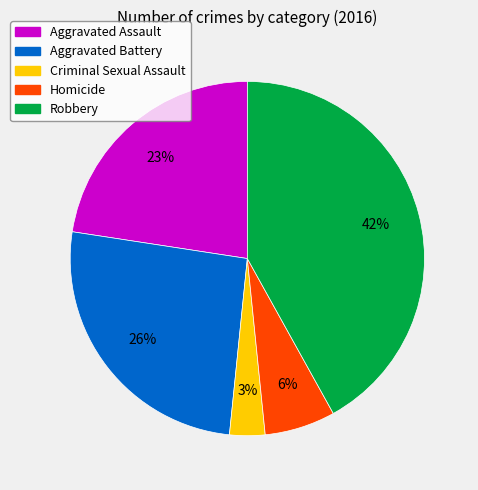

Count the number of slices in the pie.

5